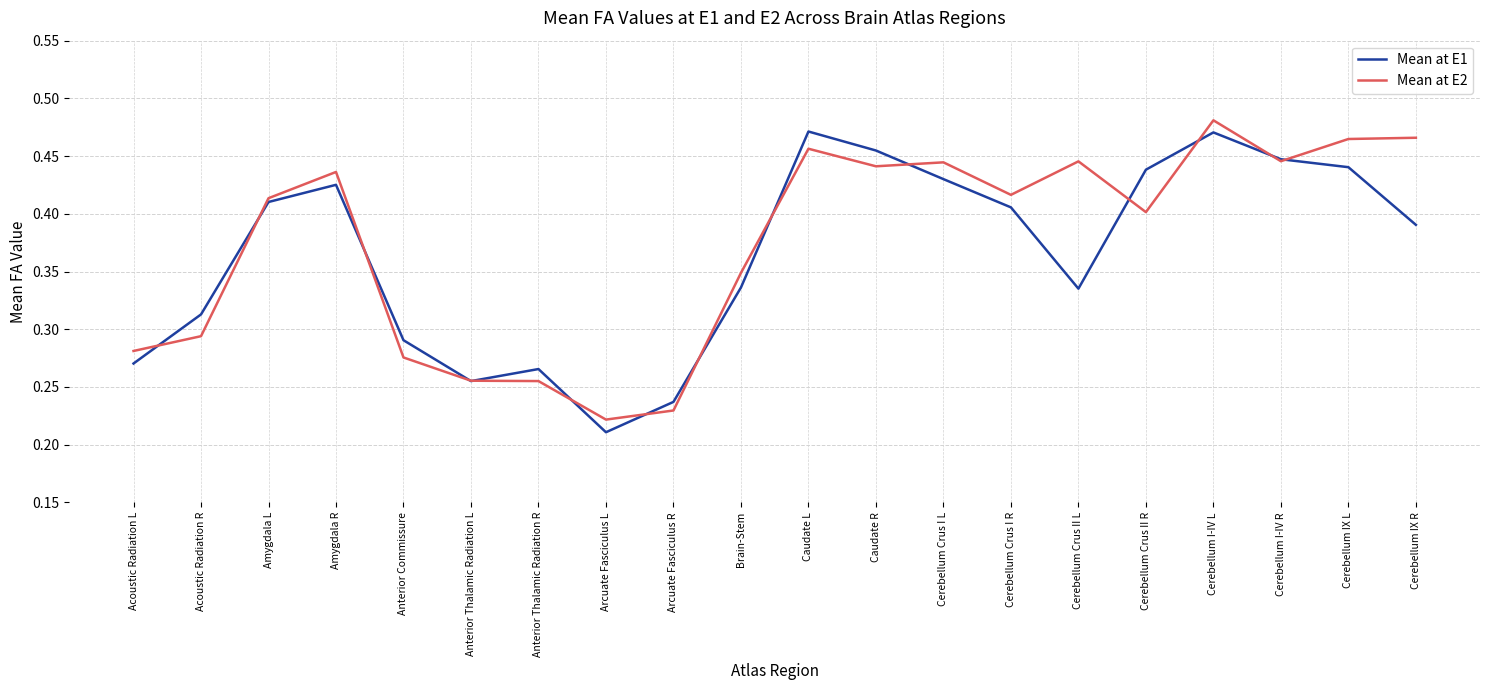

What is the sum of all Mean at E1 values?

7.3